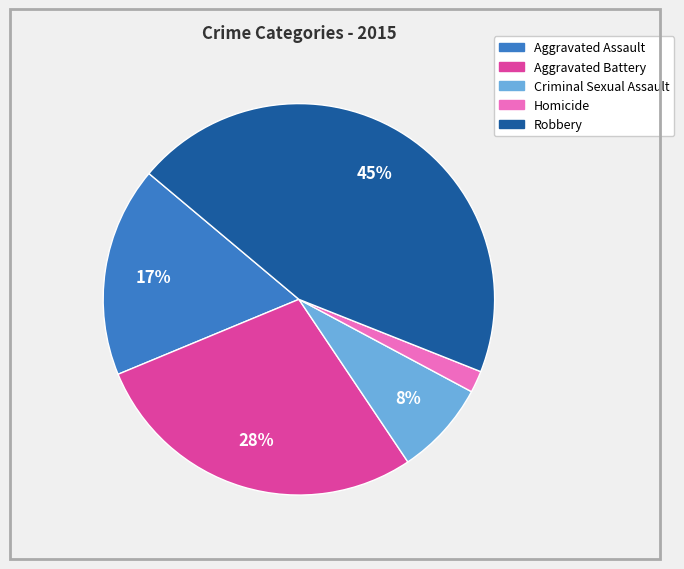

Between Robbery and Aggravated Battery, which is larger?

Robbery